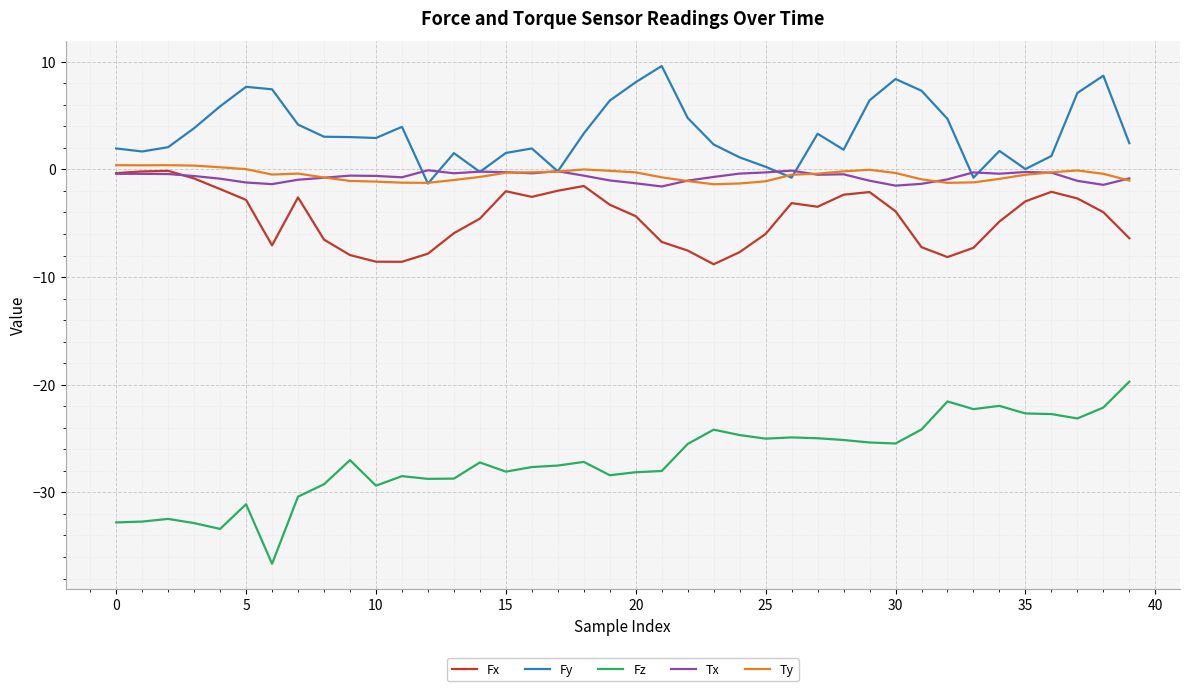

What is the highest value of the Fx series?

-0.1